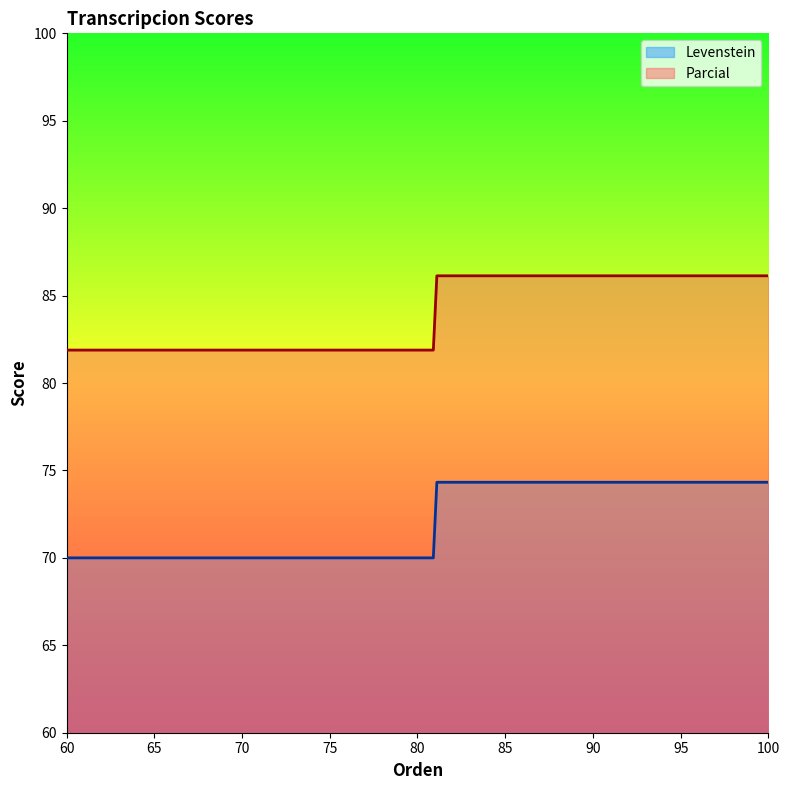

What is the difference between the maximum and second lowest values in the Parcial series?

4.2